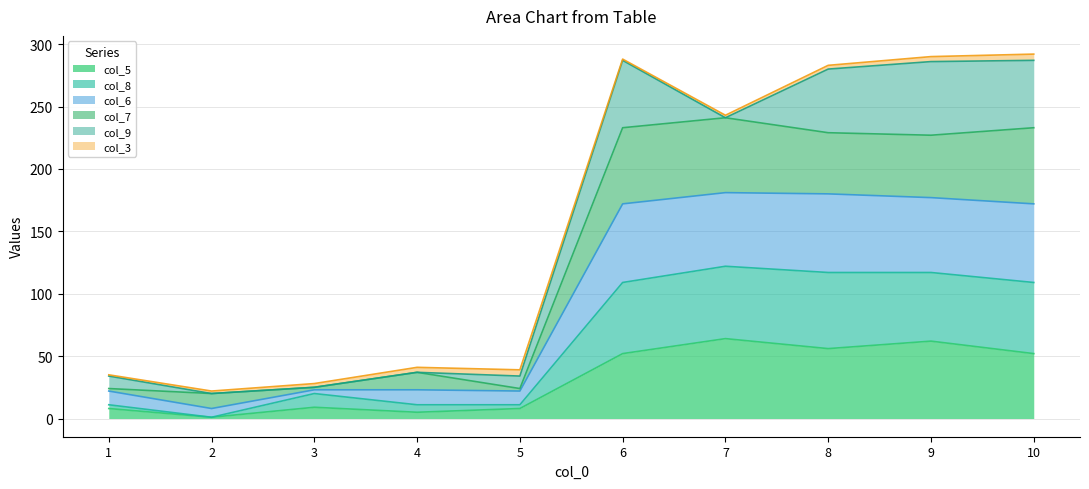

In col_7, how many points are higher than both neighbors (excluding endpoints)?

2